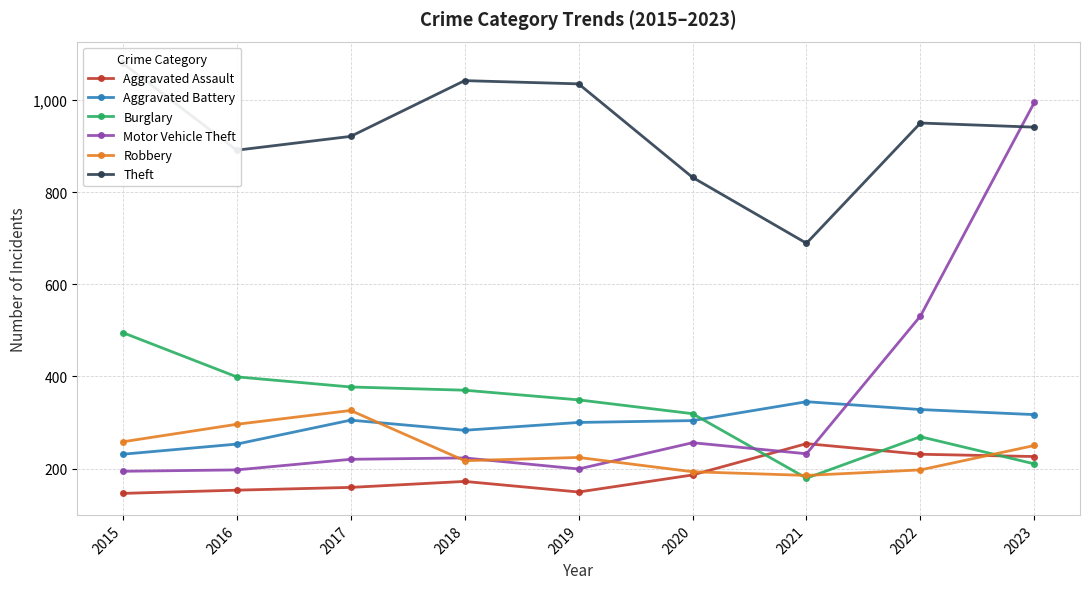

At which label is Aggravated Assault closest to 200?

2020